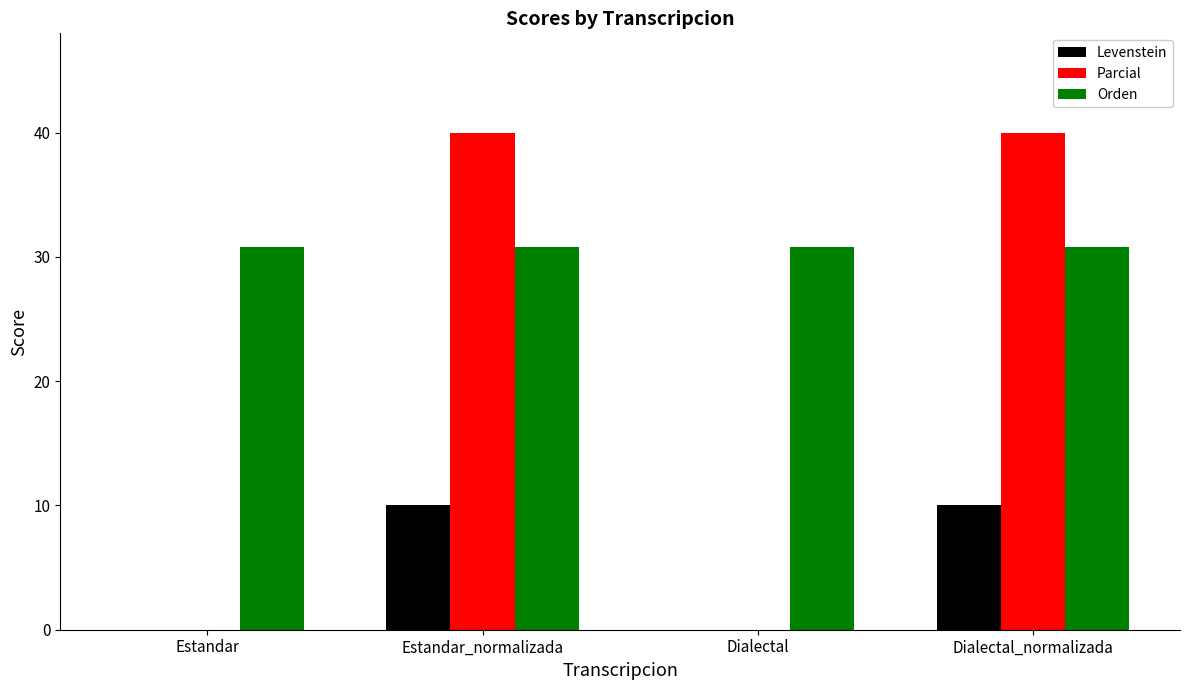

What is the total value across all series at Dialectal?

30.8